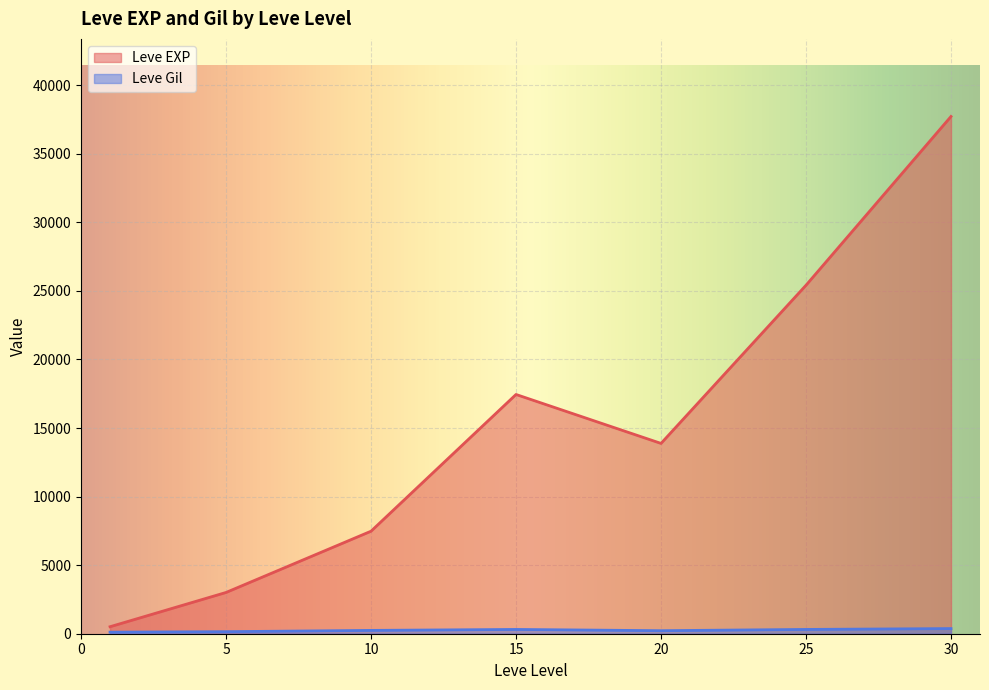

Does the chart display data point markers on the line(s)?

No